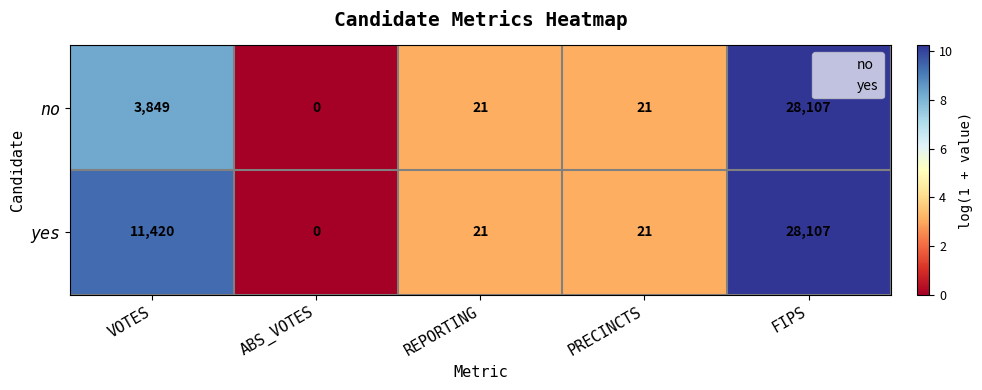

Which series has the largest total across all categories?

yes